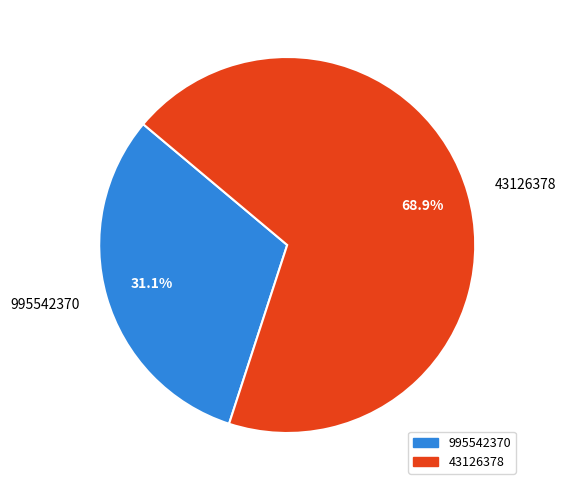

To the nearest percent, what is the average slice percentage?

50%